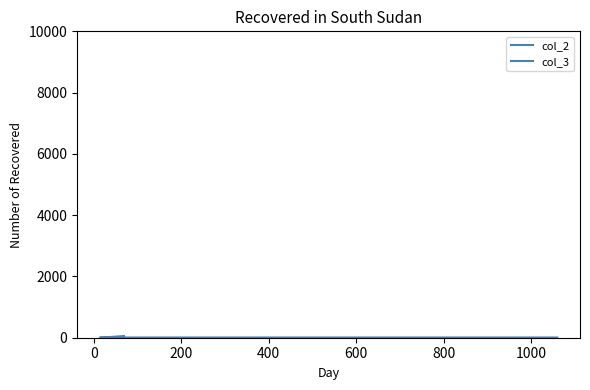

How many positive values does the col_2 series have?

1